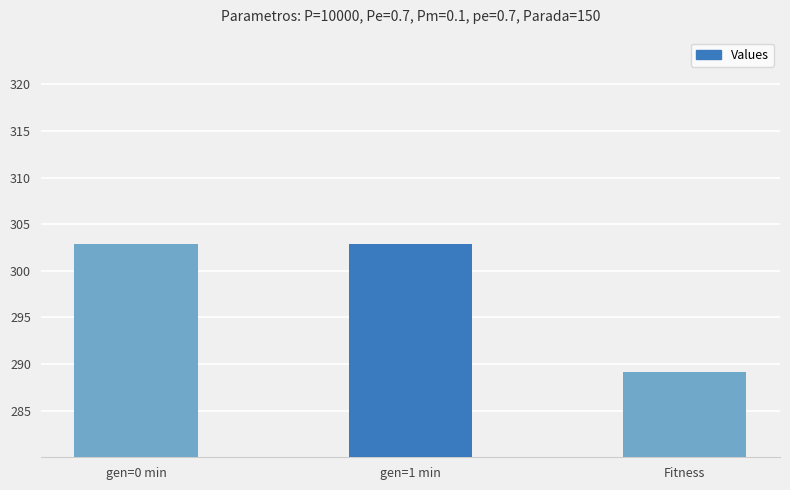

How many data points are less than 302?

1